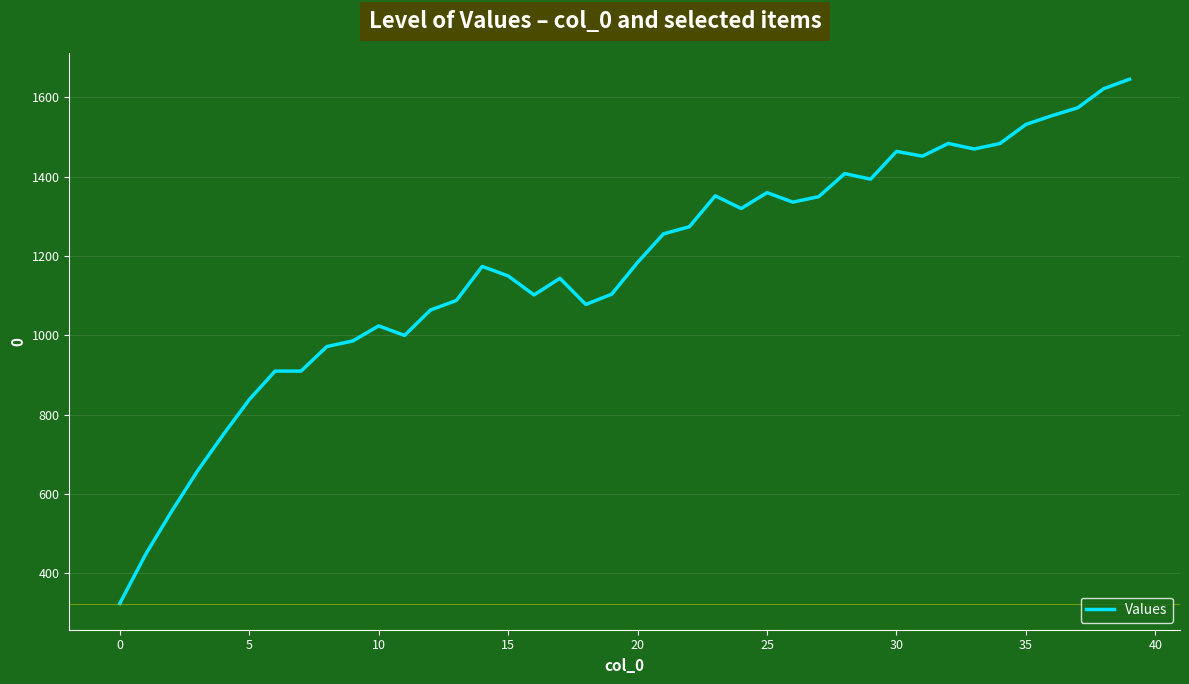

What is the difference between the maximum and minimum values?

1322